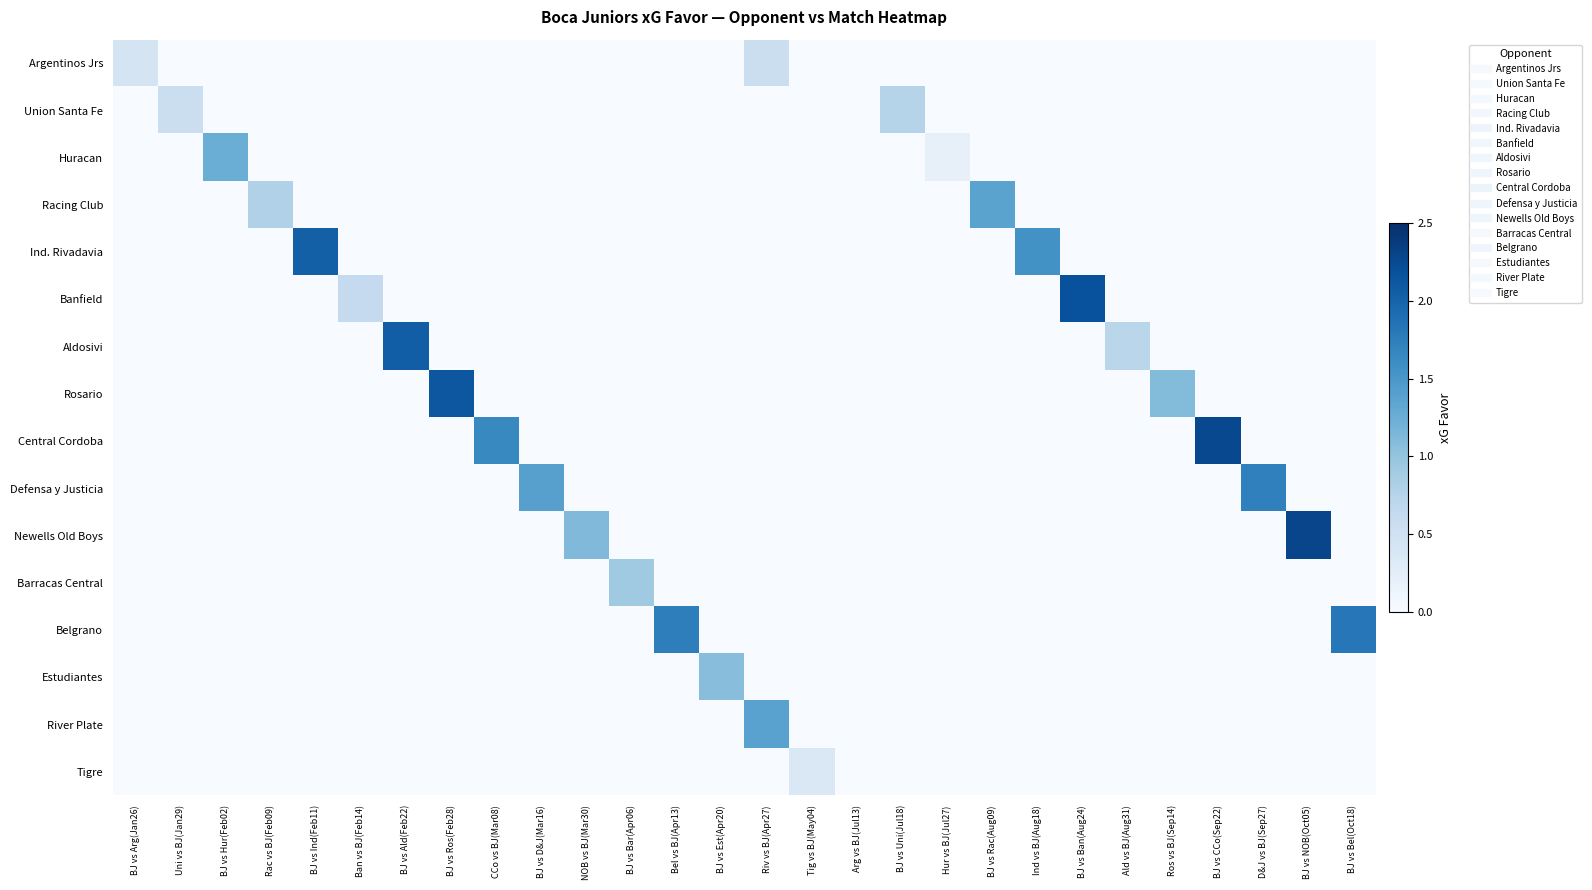

At which category is the sum across all series the highest?

BJ vs NOB(Oct05)